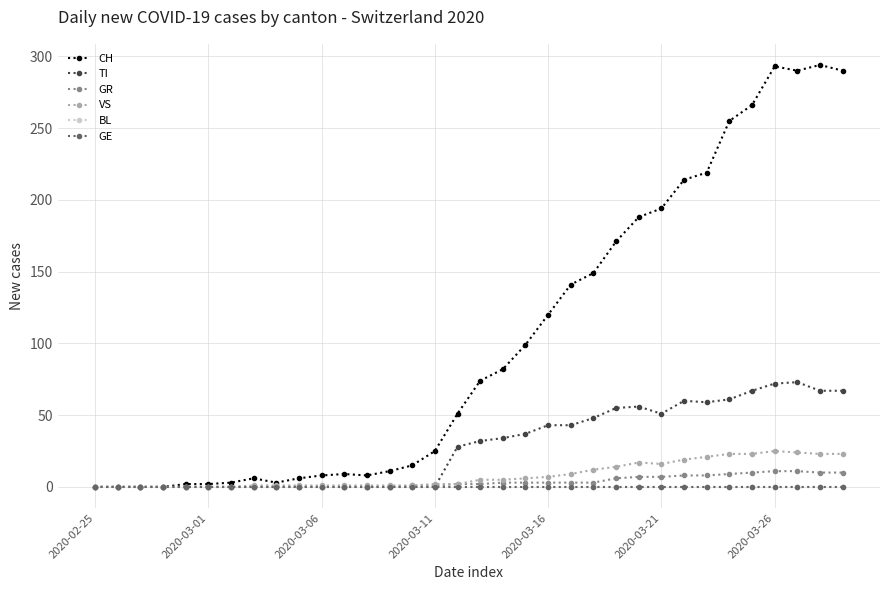

Does the chart have visible grid lines?

Yes